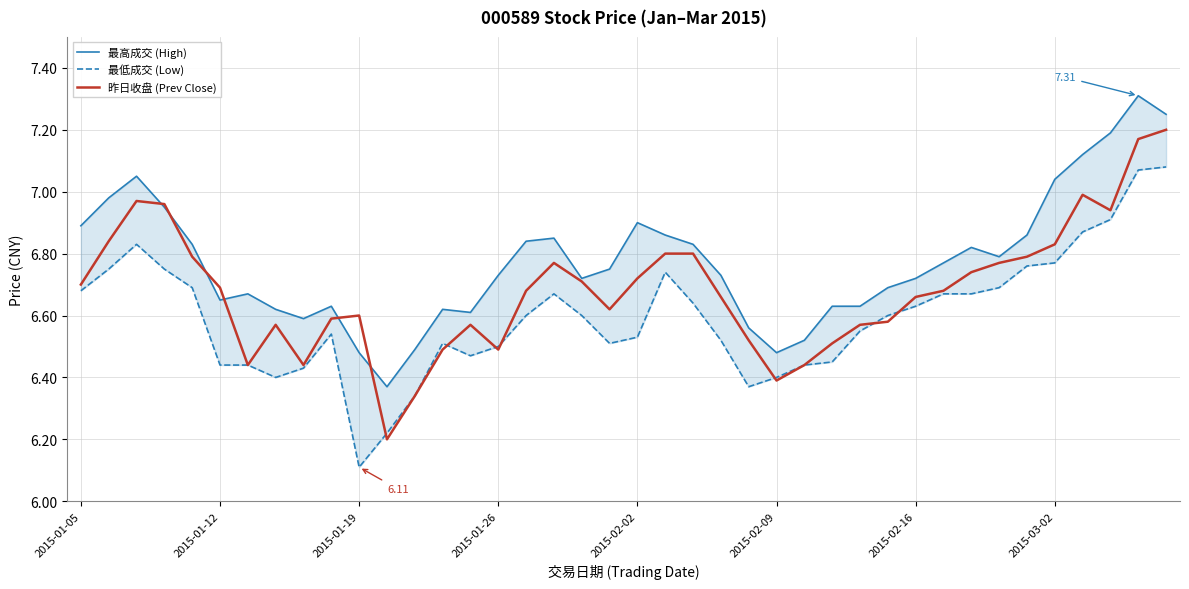

True or false: 最高成交 (High) and 最低成交 (Low) intersect in this chart.

False